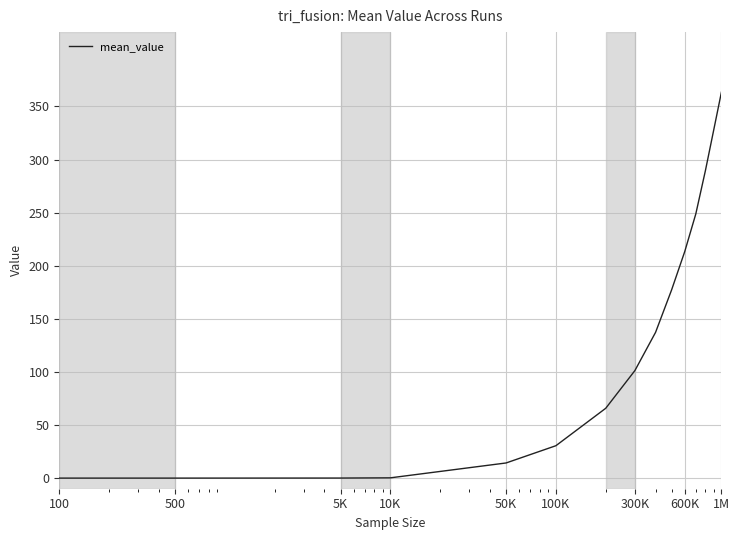

What is the maximum value shown in the chart?

363.5